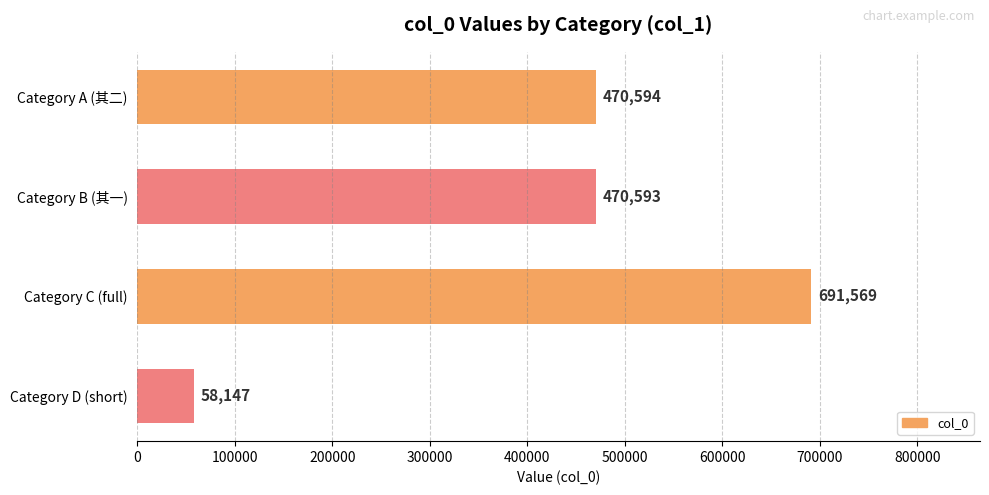

Which category has the highest value across all series?

Category C (full)